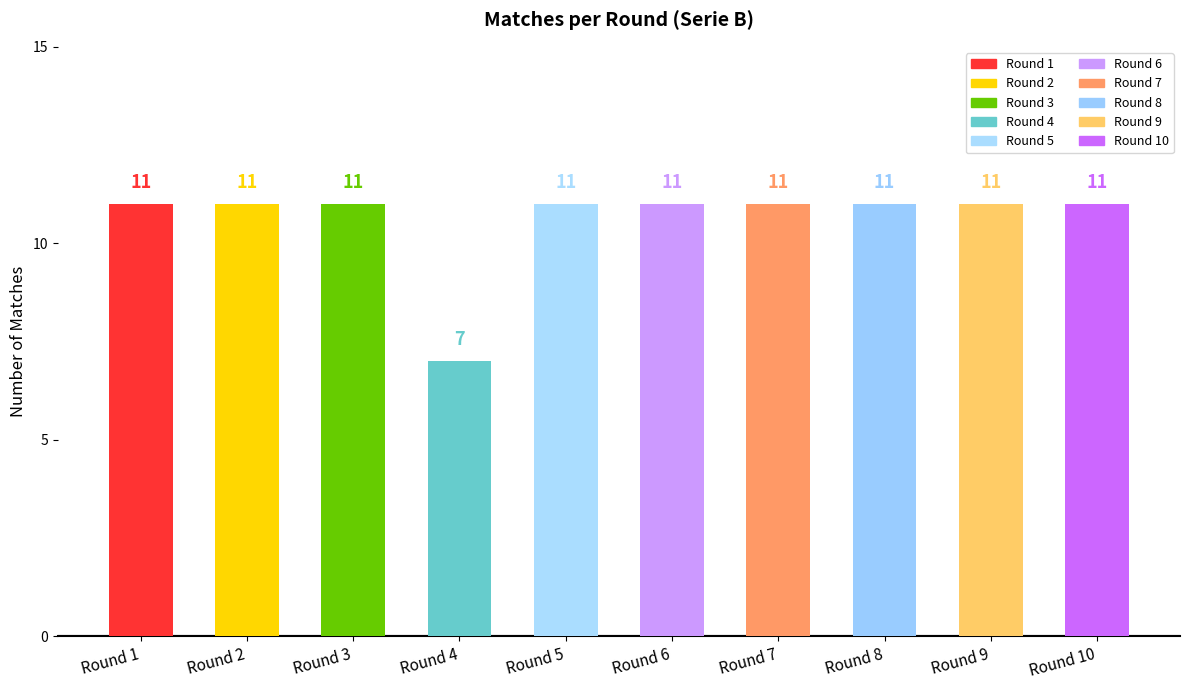

What is the smallest value displayed?

7